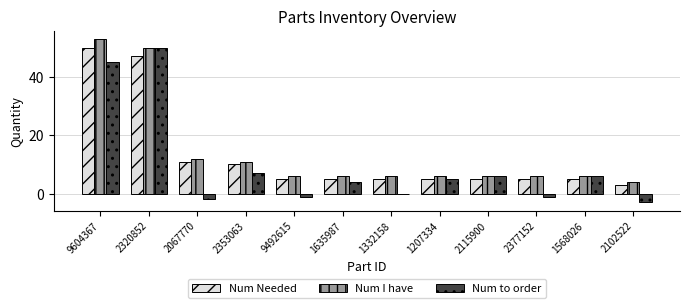

Which series has the widest spread of values?

Num to order